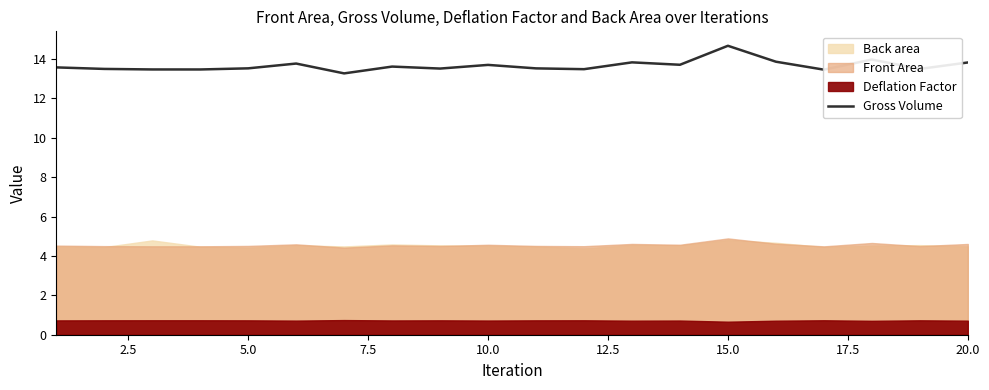

The value of Gross Volume at 10.0 is 13.7. True or false?

True